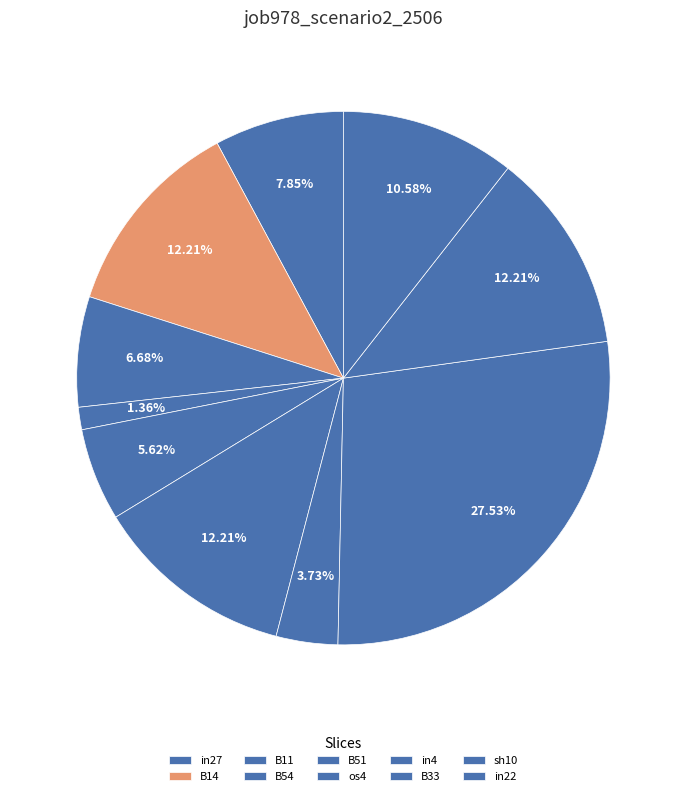

True or false: in22 accounts for 5% of the total.

False